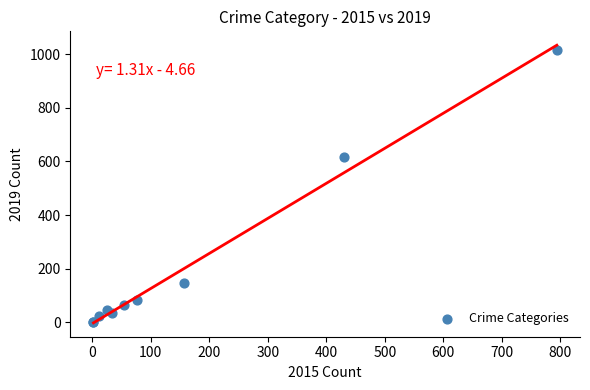

What Y value in the scatter plot is closest to 508?

615